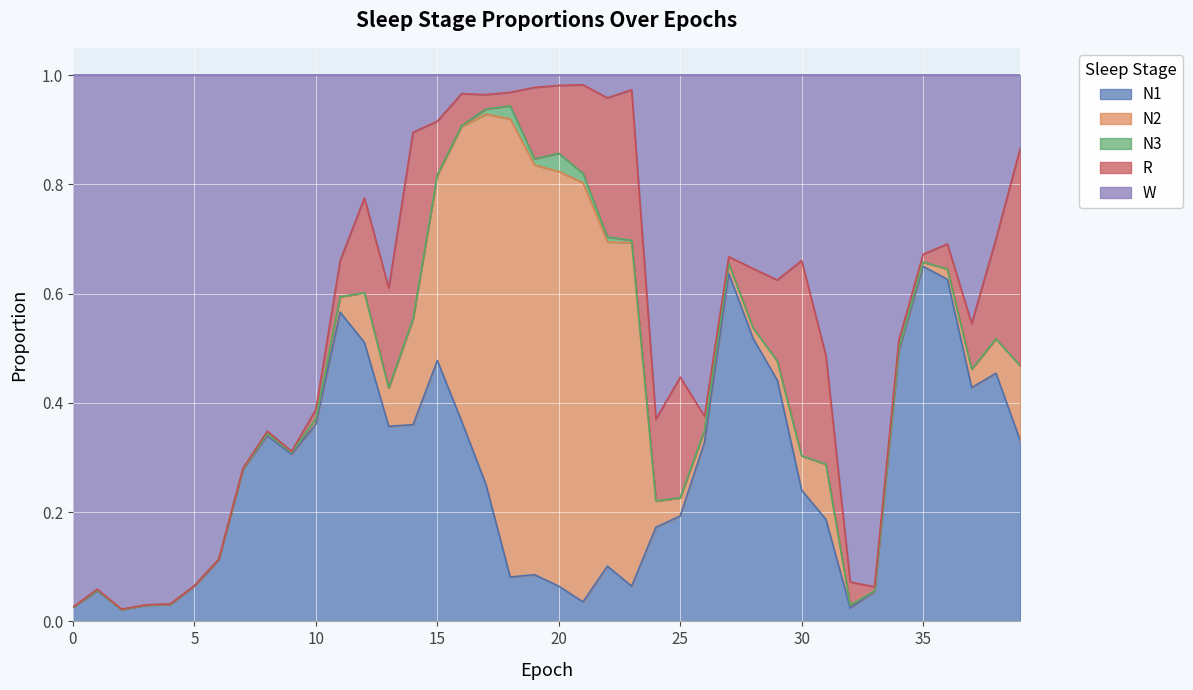

At 2, list the series in order from smallest to largest.

N3, N2, R, N1, W